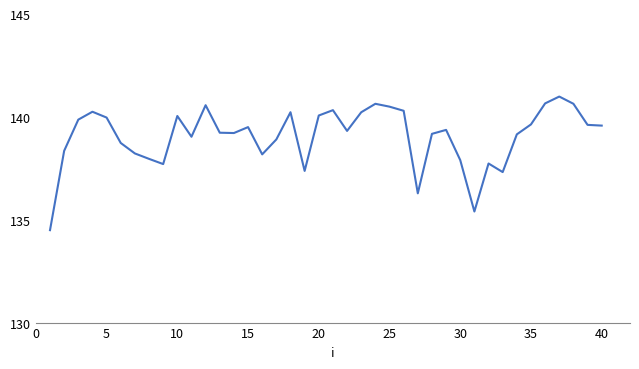

What is the smallest value displayed?

134.5